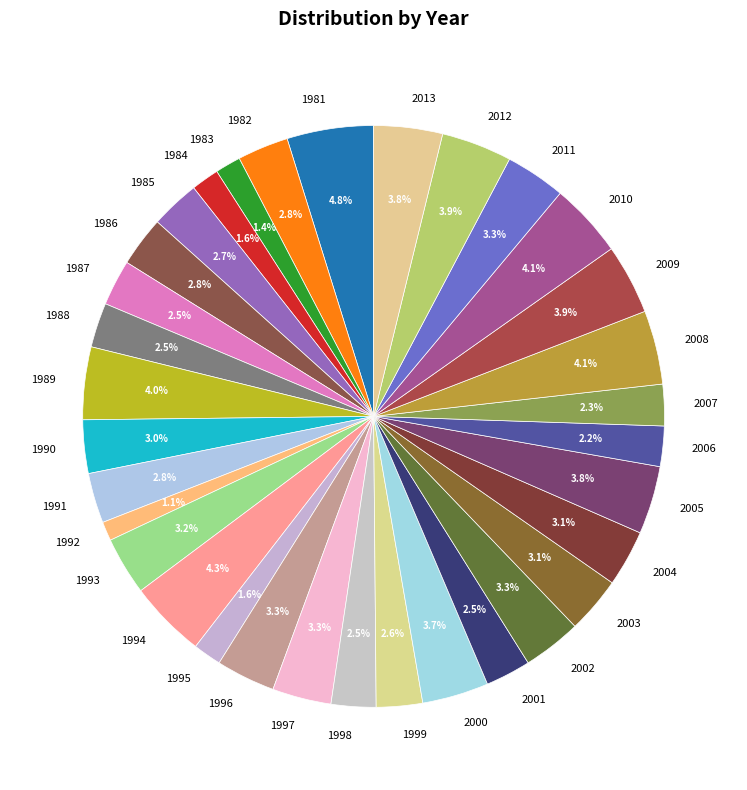

To the nearest percent, what is the average slice percentage?

3%